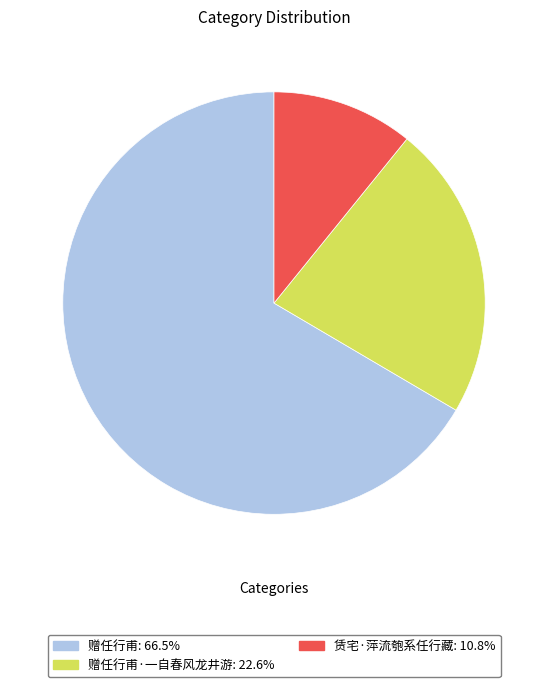

Count the number of slices in the pie.

3